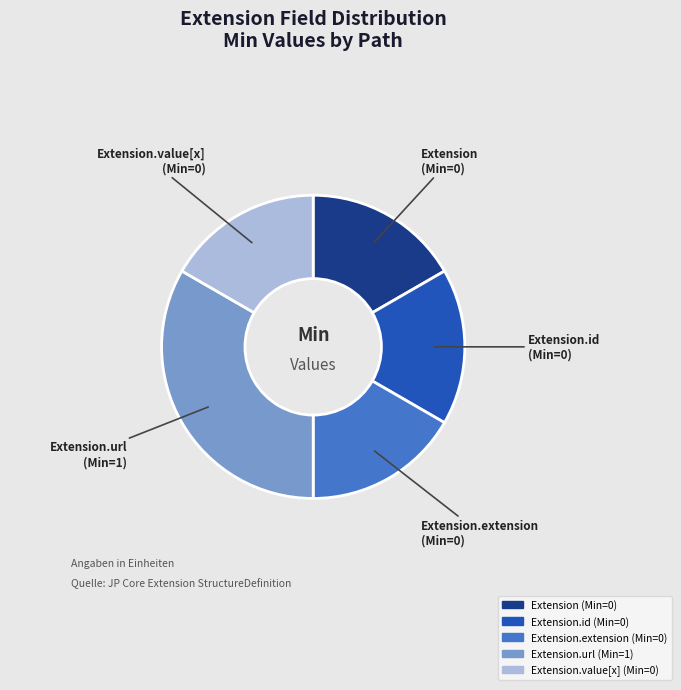

Is there a majority slice in this chart?

No